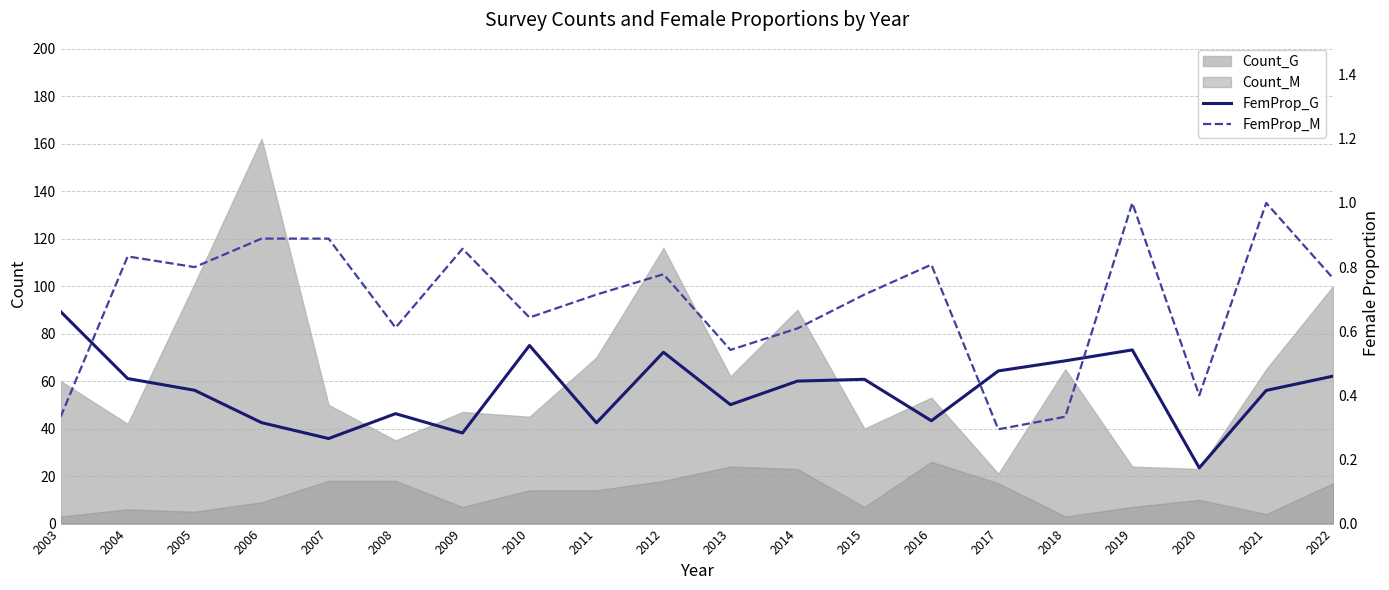

At how many categories does at least one series exceed 0?

20